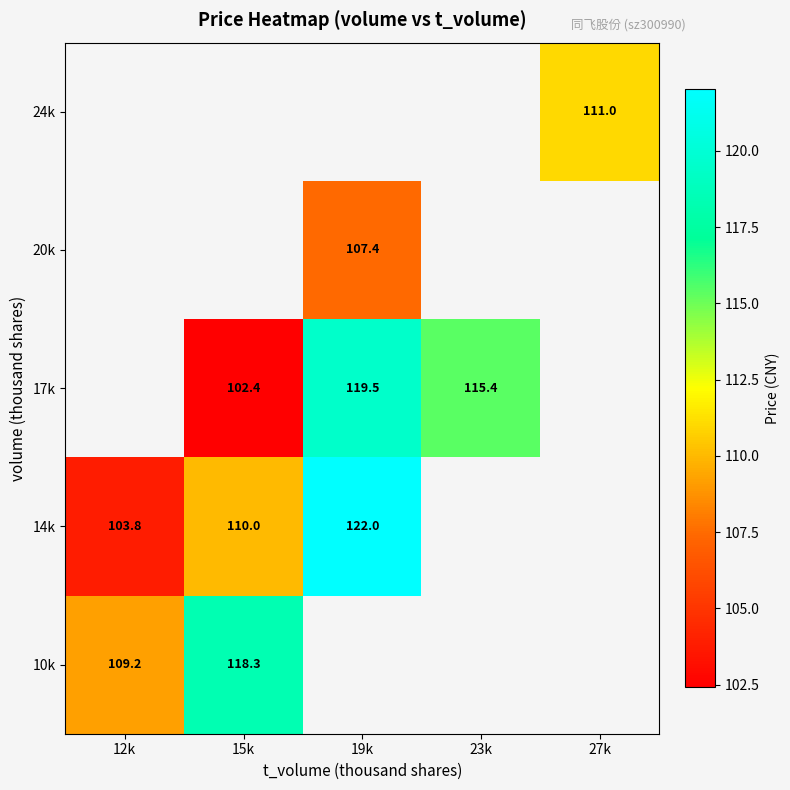

The 20k series shows 107.4 at 19k. True or false?

True